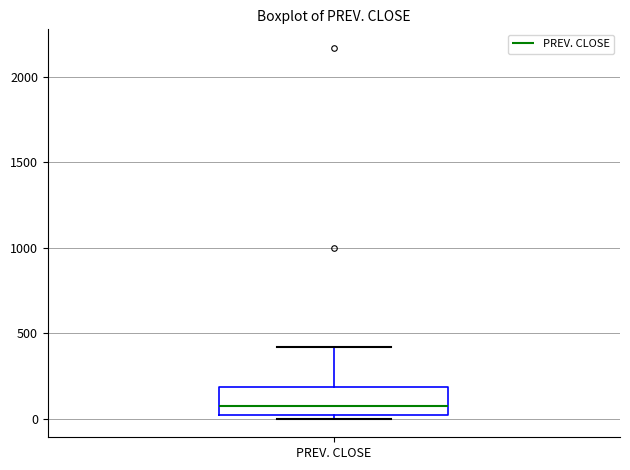

Where is the upper edge of the box for PREV. CLOSE on the y-axis? The values are not printed on the chart, so give them approximately, as read against the axis.

200